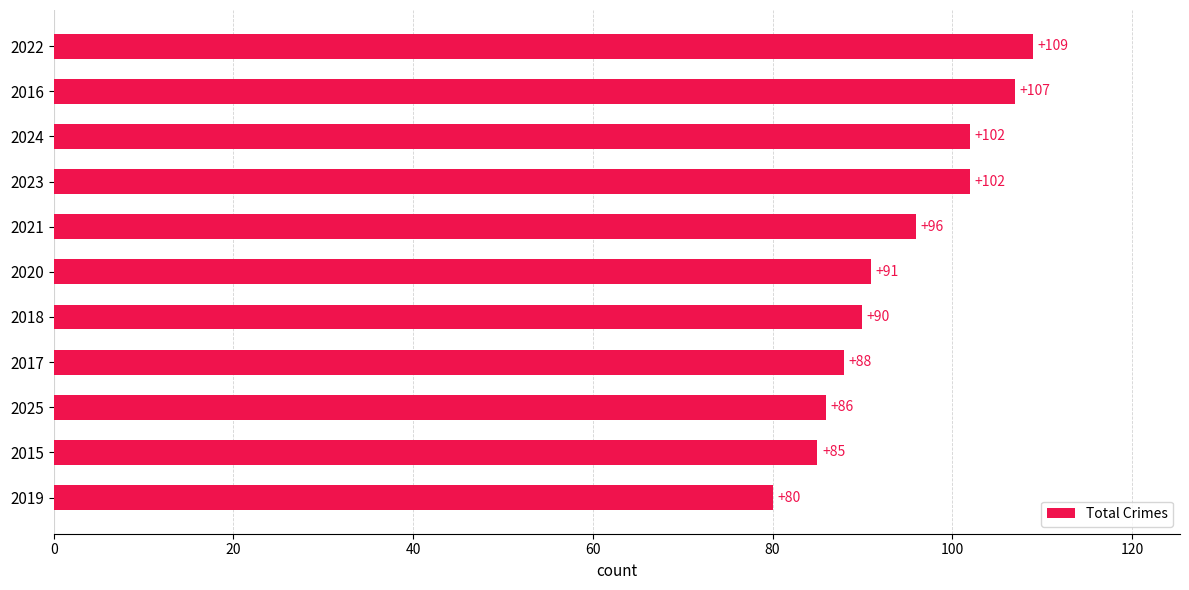

What is the difference between the second highest and minimum values?

27